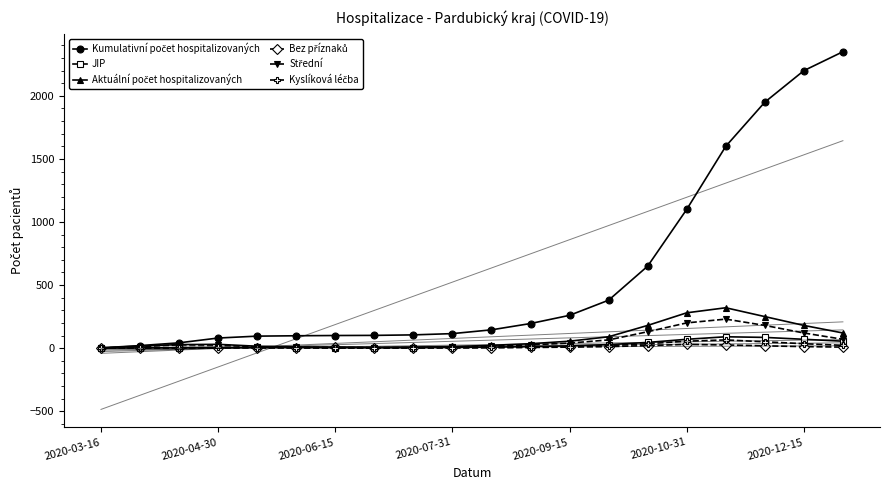

Which series has the largest total across all categories?

Kumulativní počet hospitalizovaných